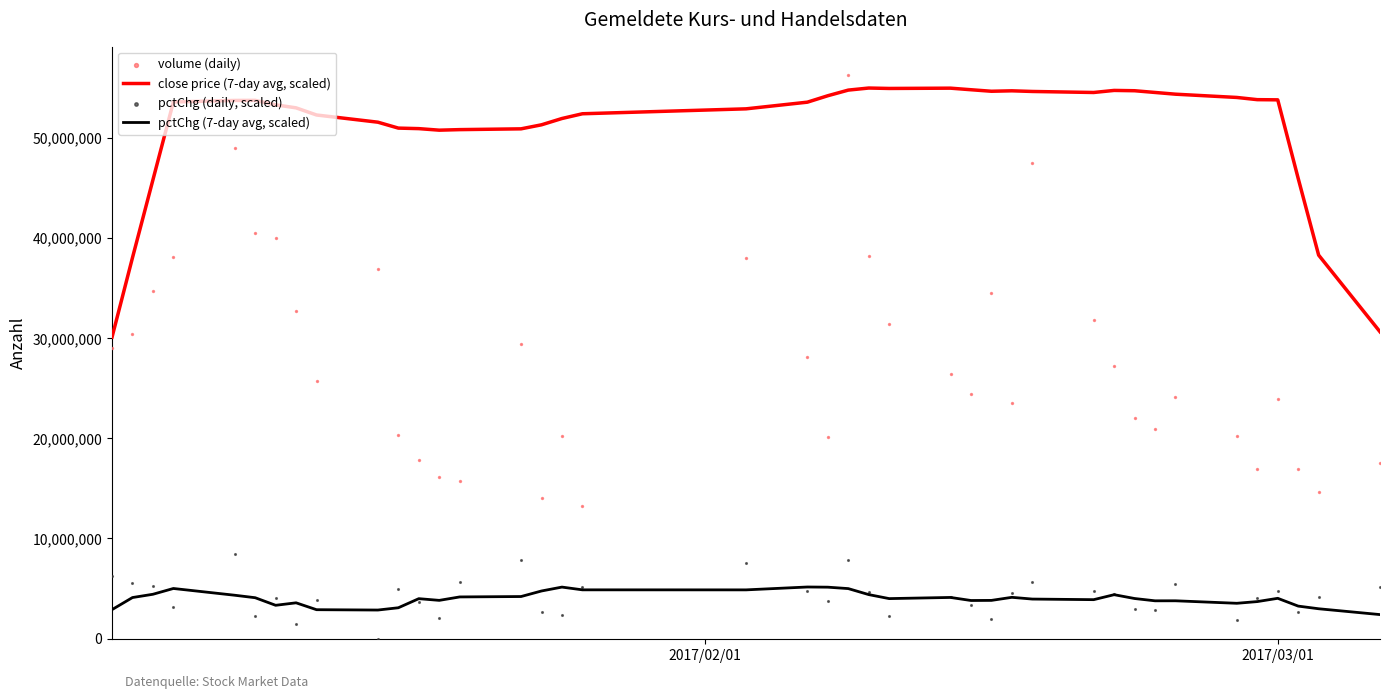

What is the minimum value for pctChg (7-day avg, scaled)?

2399823.9